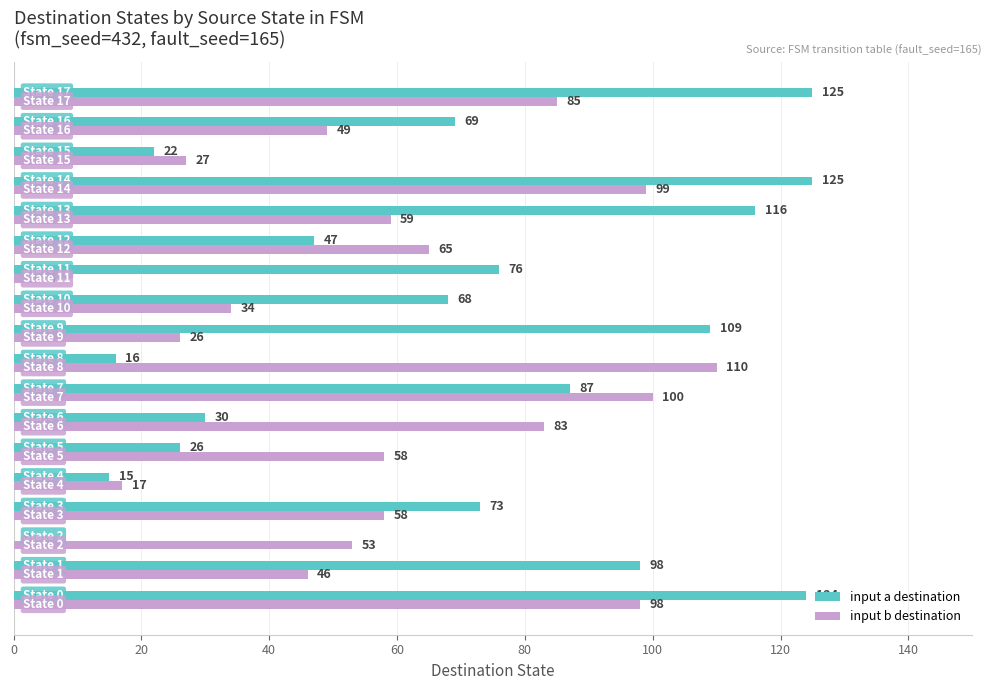

What is the highest value of the input a destination series?

125